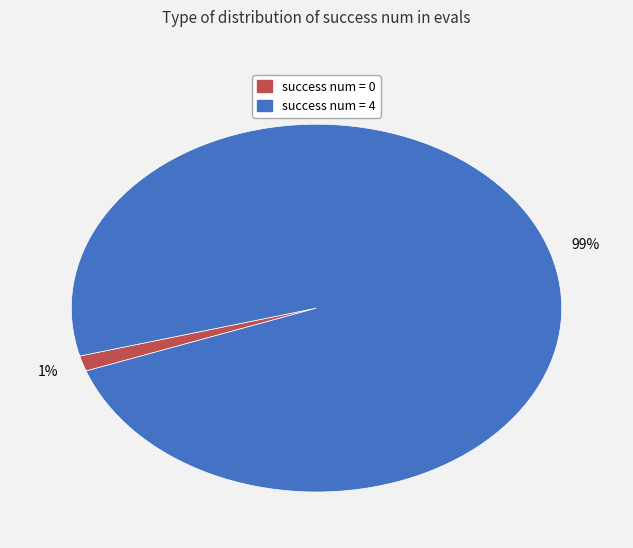

Is there any slice that represents more than half of the pie?

Yes